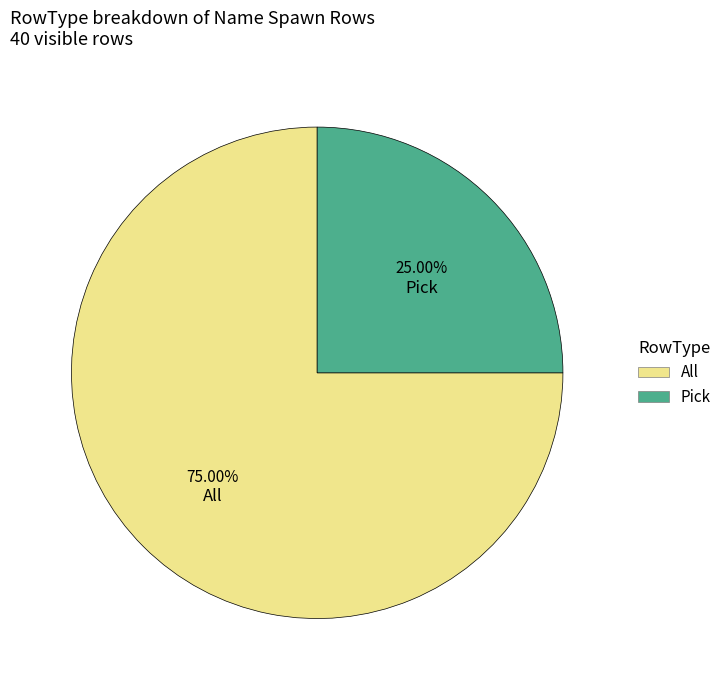

Rank the categories by value from lowest to highest.

Pick, All